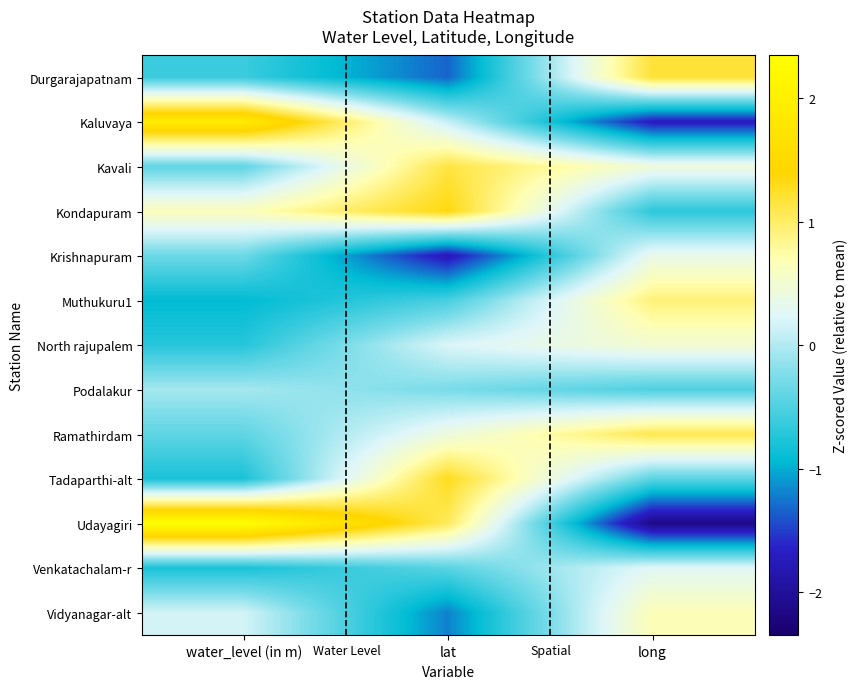

Count the number of categories in the chart.

3